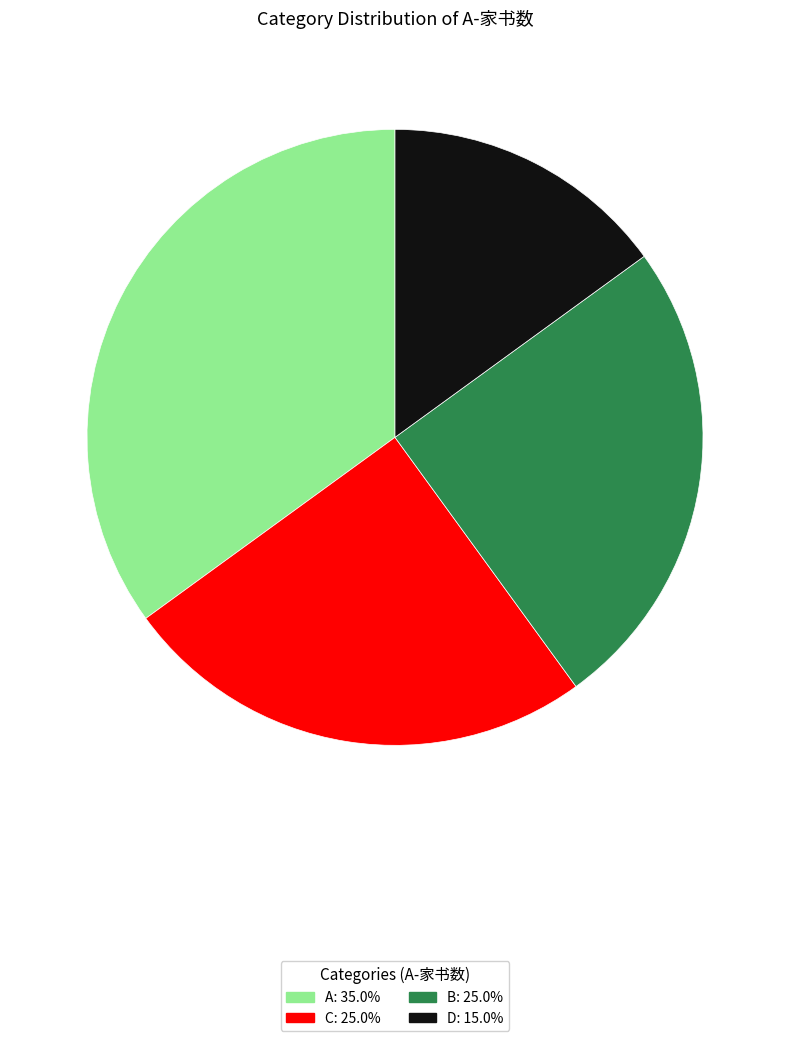

Does any single category account for the majority?

No